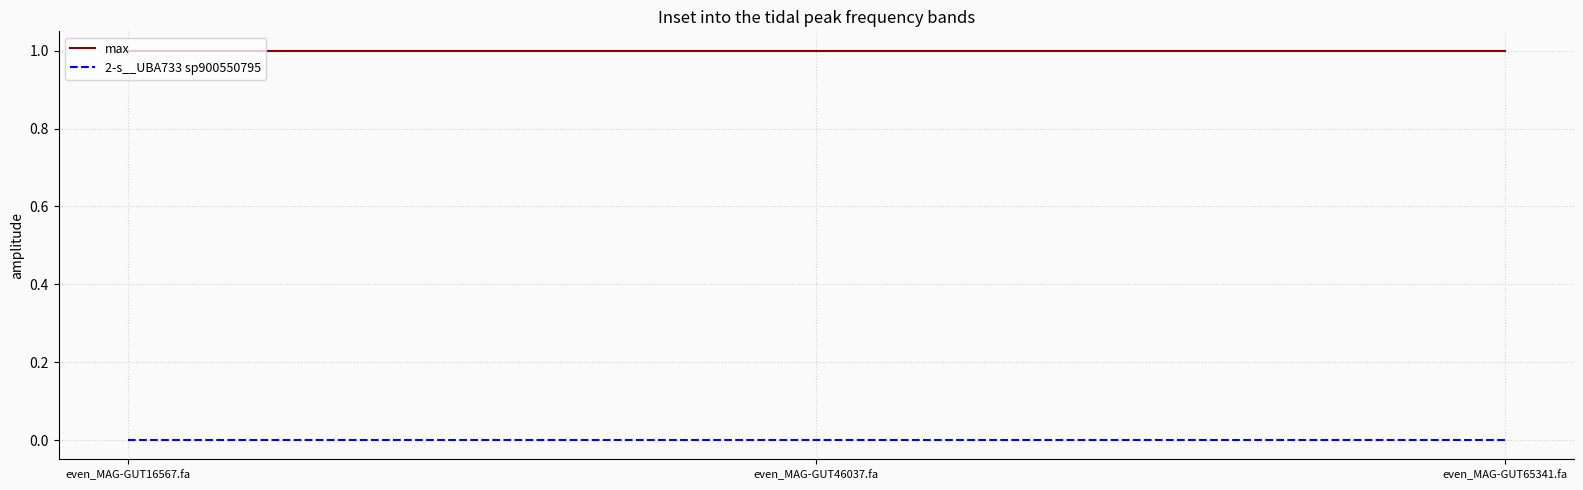

Does the chart display data point markers on the line(s)?

No